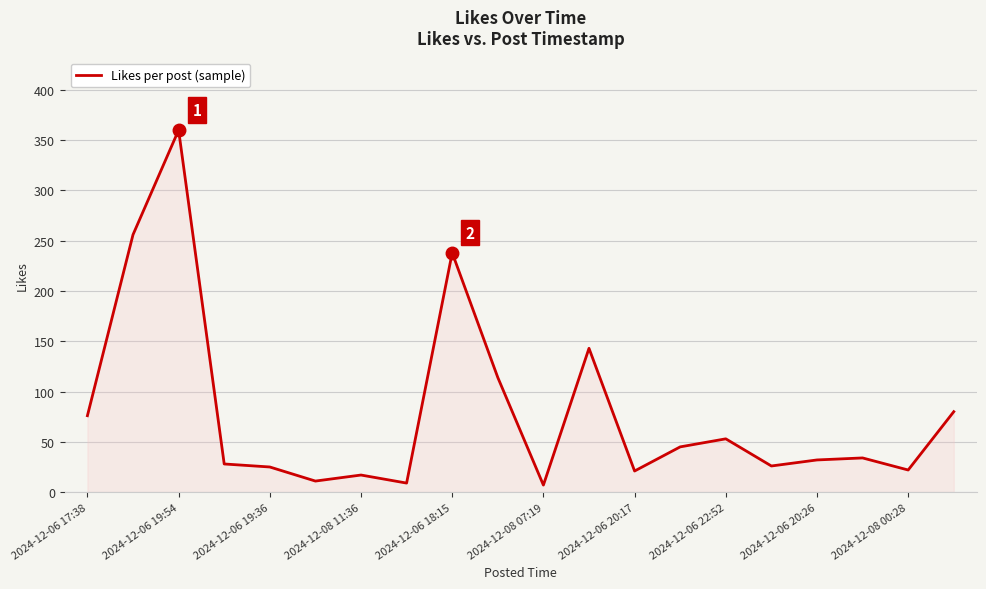

What is the greatest value displayed?

360